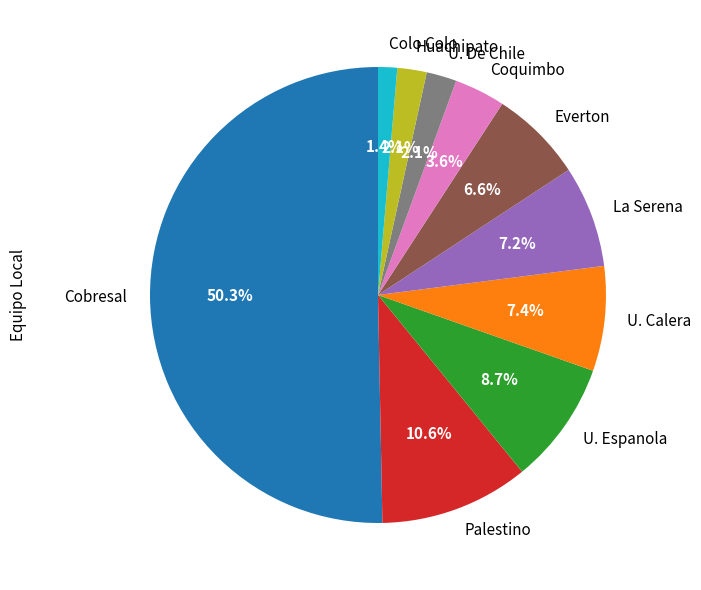

Does U. De Chile account for over 50% of the chart?

No